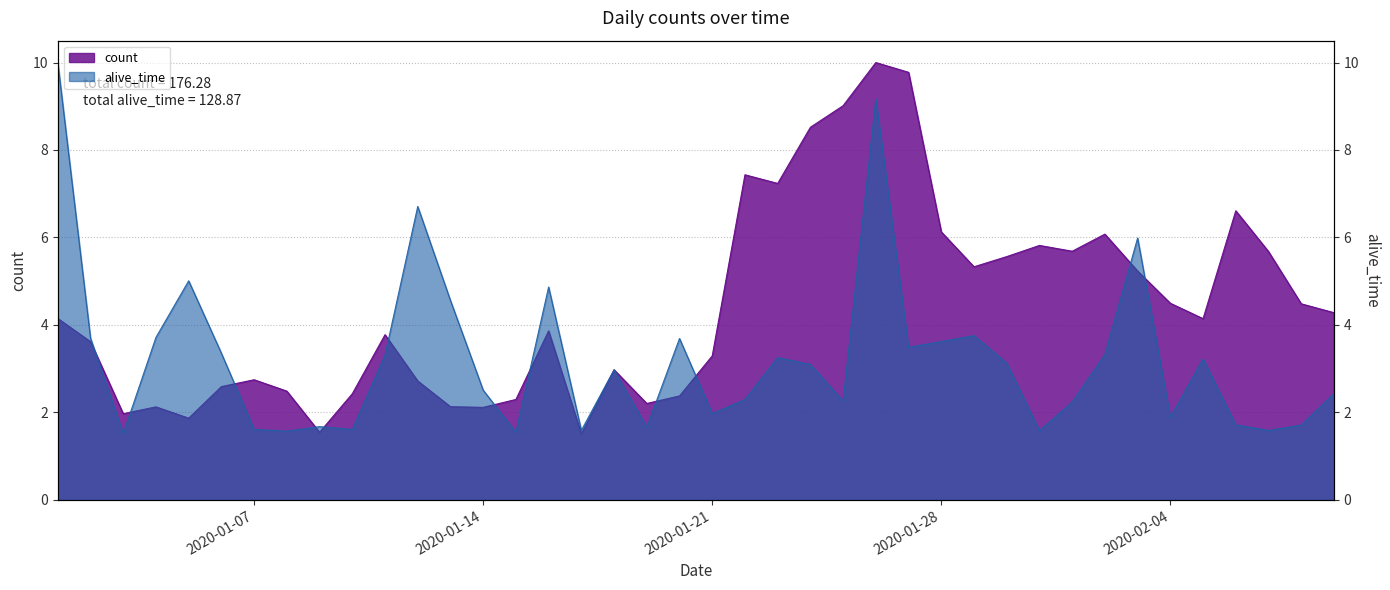

True or false: count has a value of 0.7 at 2020-01-03.

False